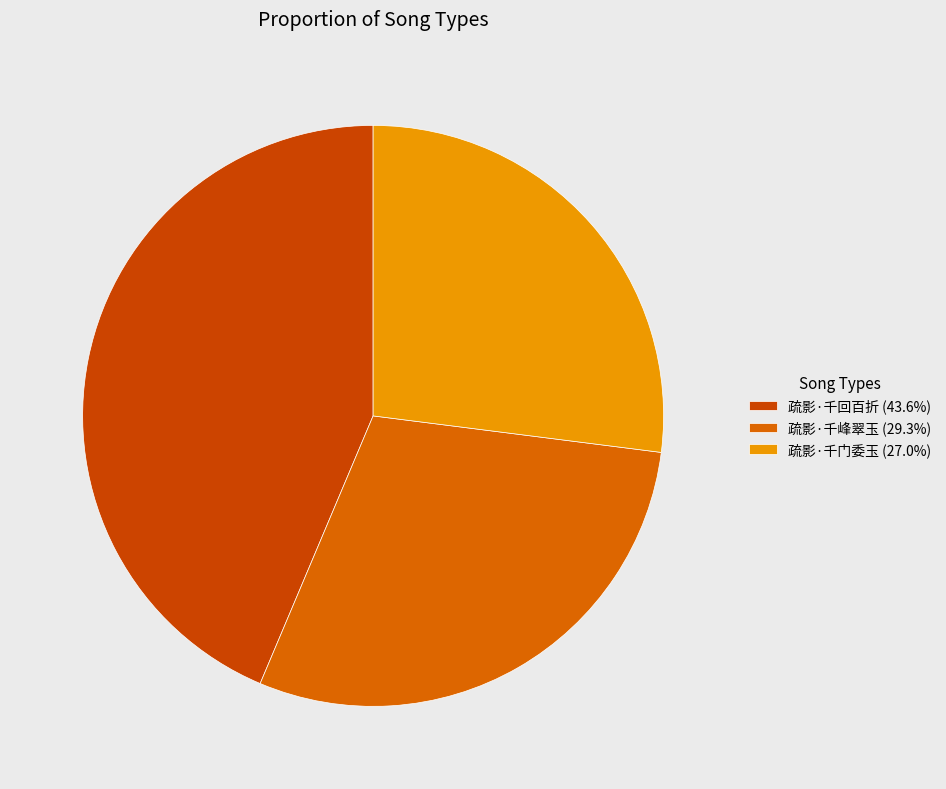

Is there any slice that represents more than half of the pie?

No